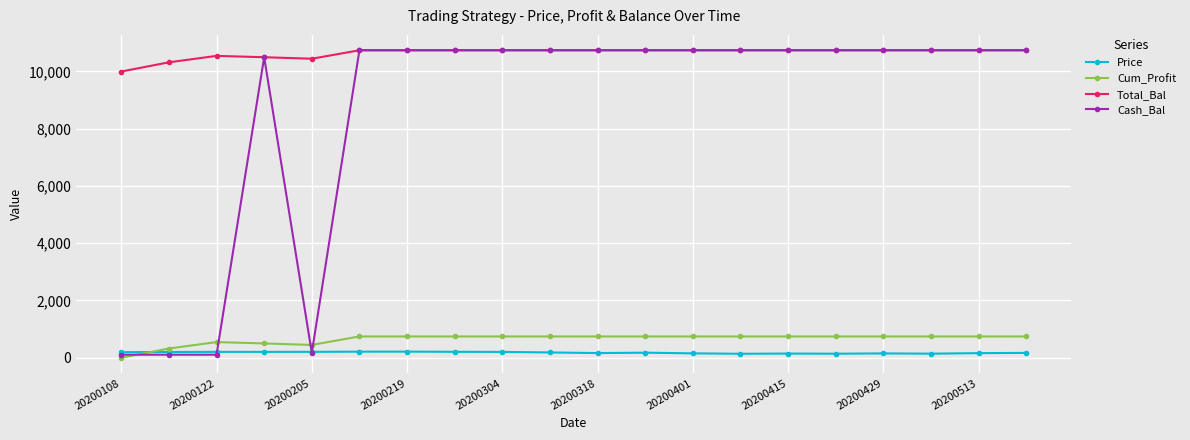

Which series has the widest spread of values?

Cash_Bal